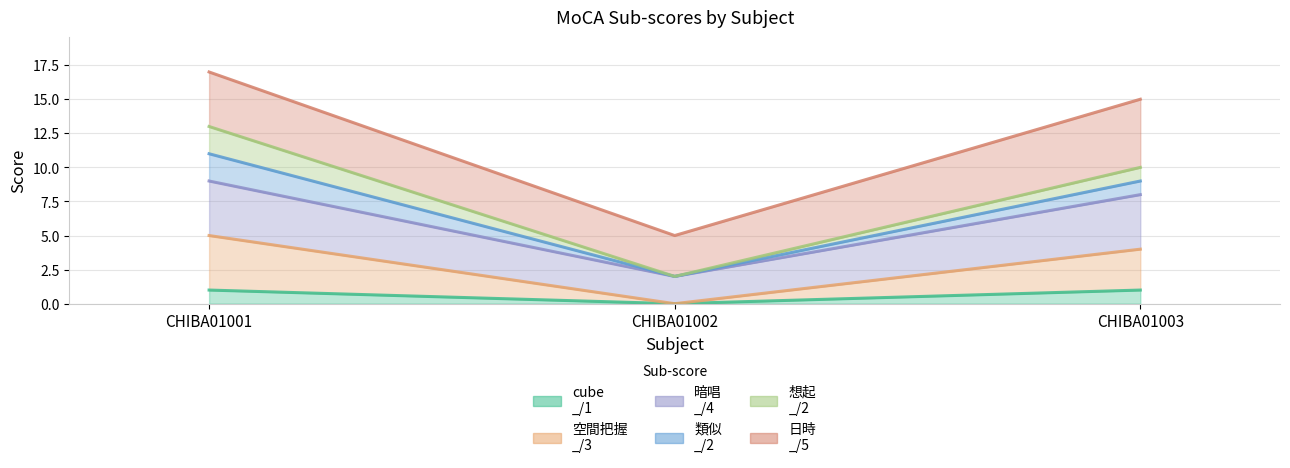

Which category has the highest value across all series?

CHIBA01001